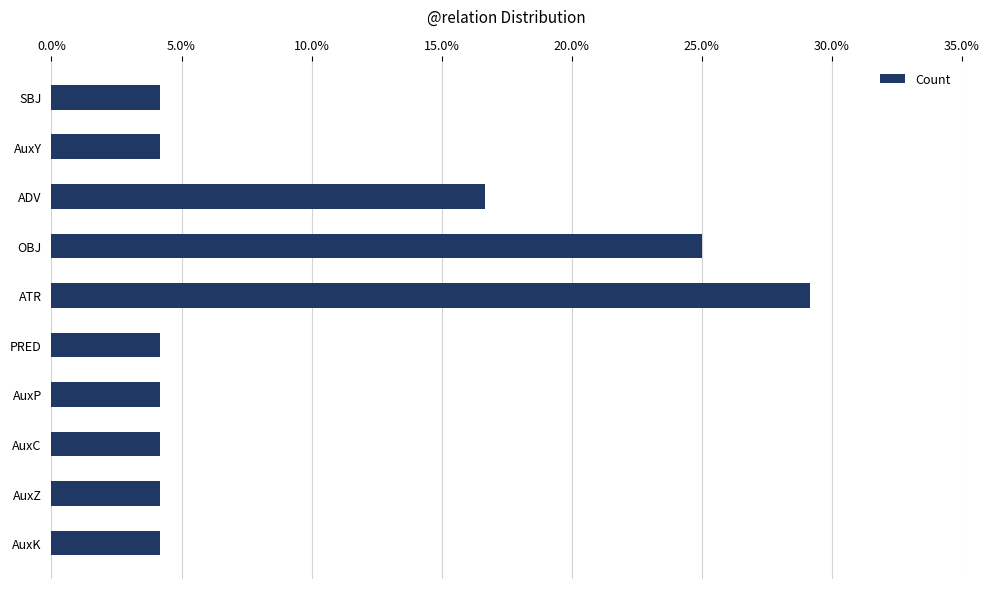

What is the label of the 3rd bar from the bottom?

AuxC